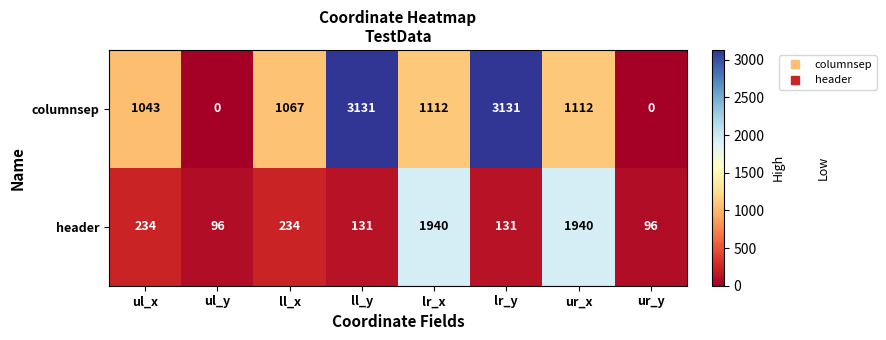

What is the total value across all series at ul_x?

1277